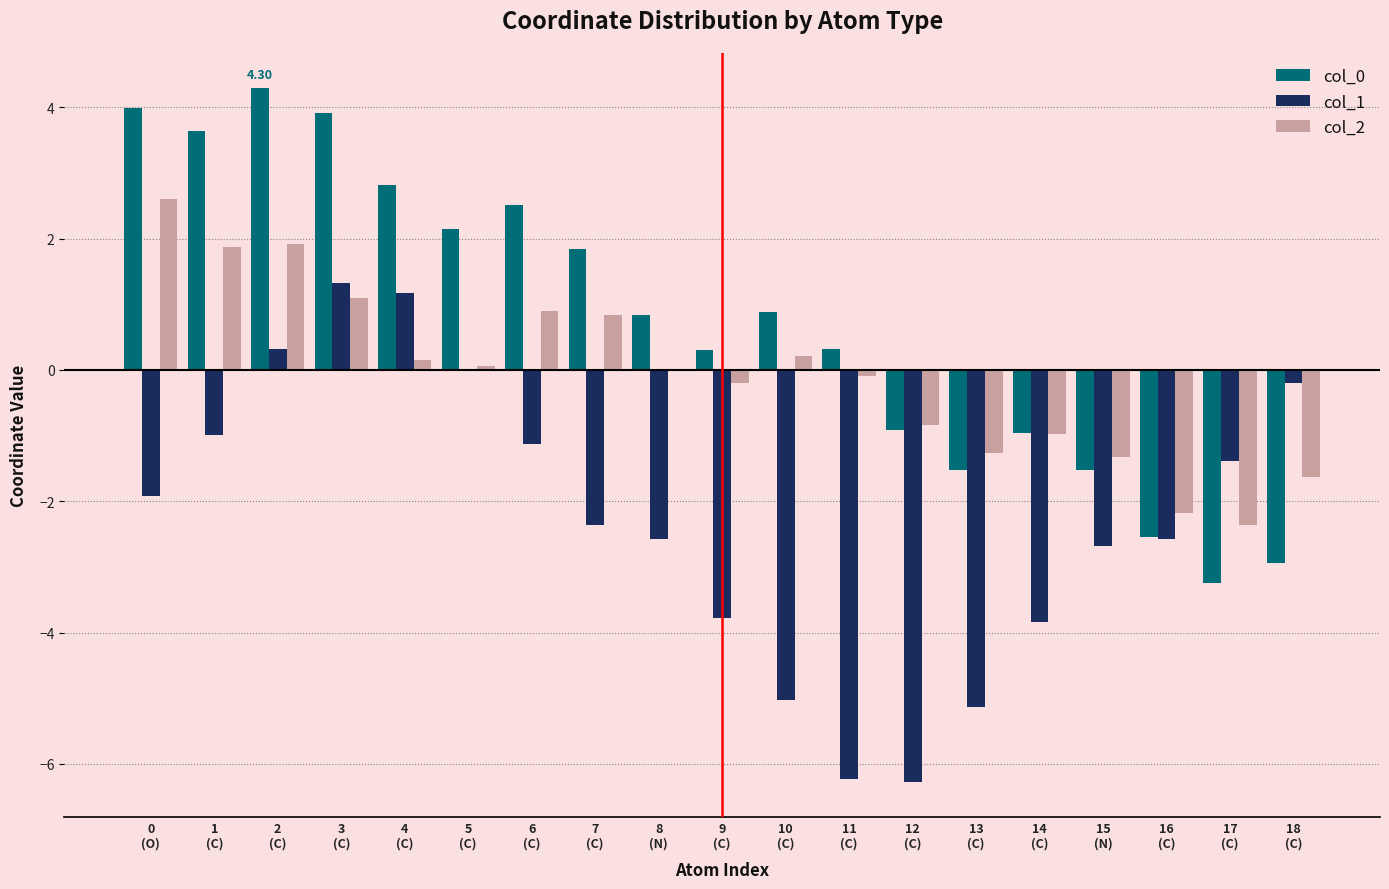

What is the sum of all col_2 values?

-1.2